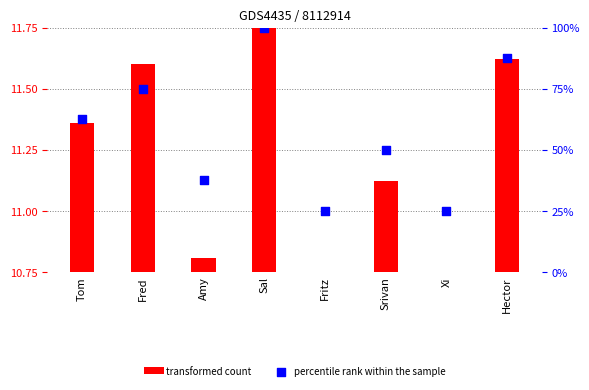

Which series has the largest total across all categories?

percentile rank within the sample